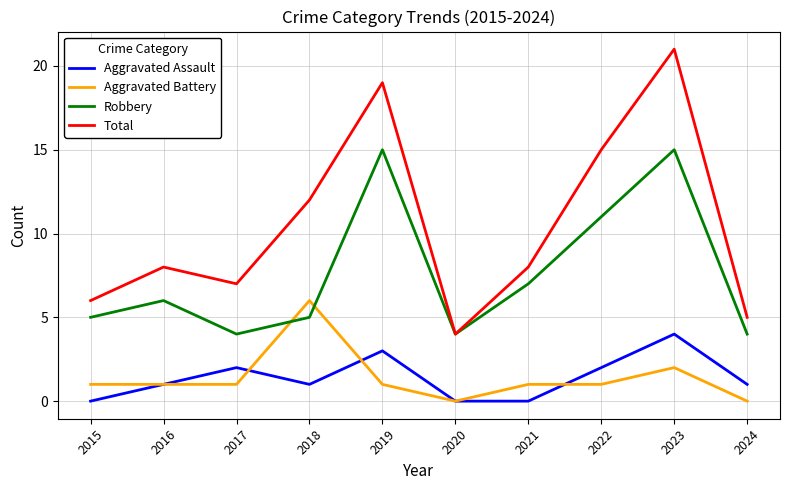

What is the total value across all series at 2015?

12